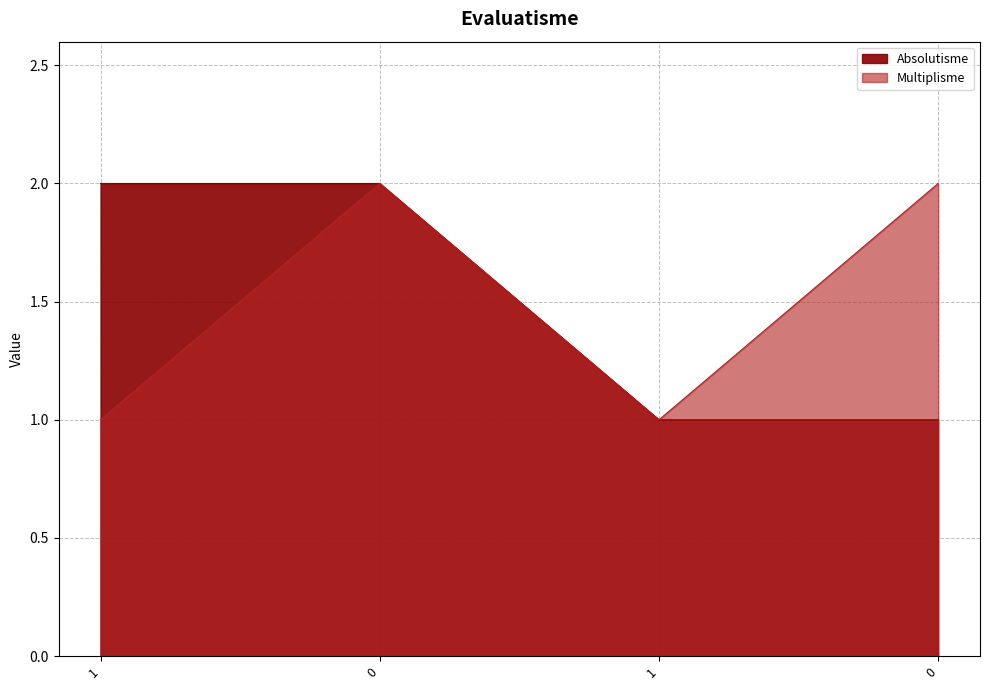

Reading right to left, list all the values displayed in this chart.

Absolutisme: 0=1	1=1	0=2	1=2
Multiplisme: 0=2	1=1	0=2	1=1